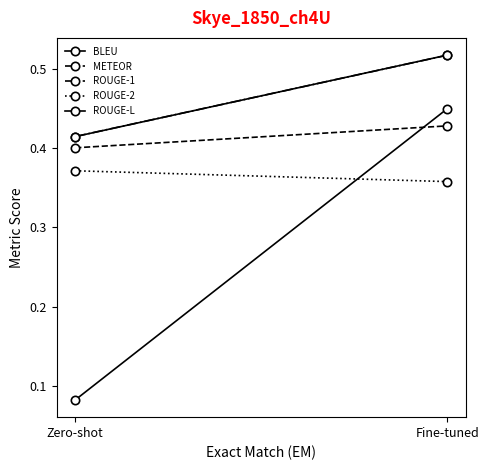

The ROUGE-2 series shows 0.4 at Fine-tuned. True or false?

True